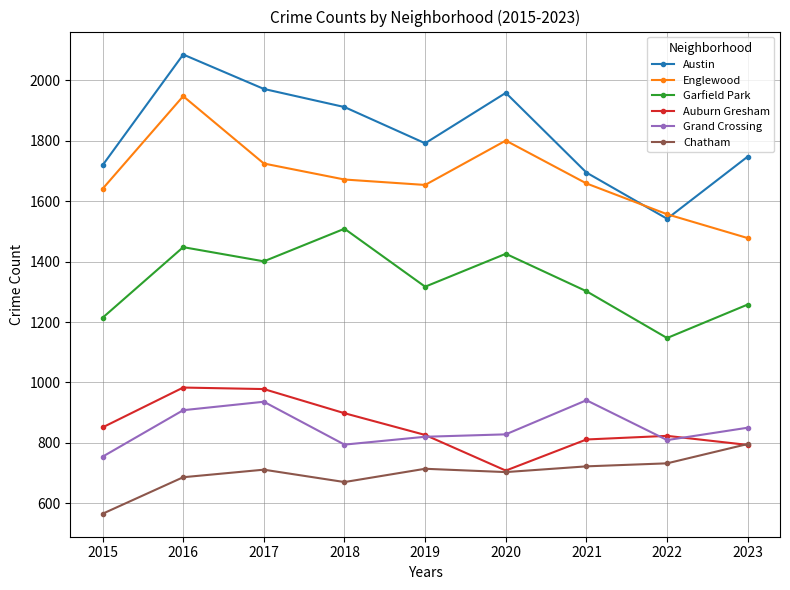

What is the difference between the second highest and minimum values in the Chatham series?

167